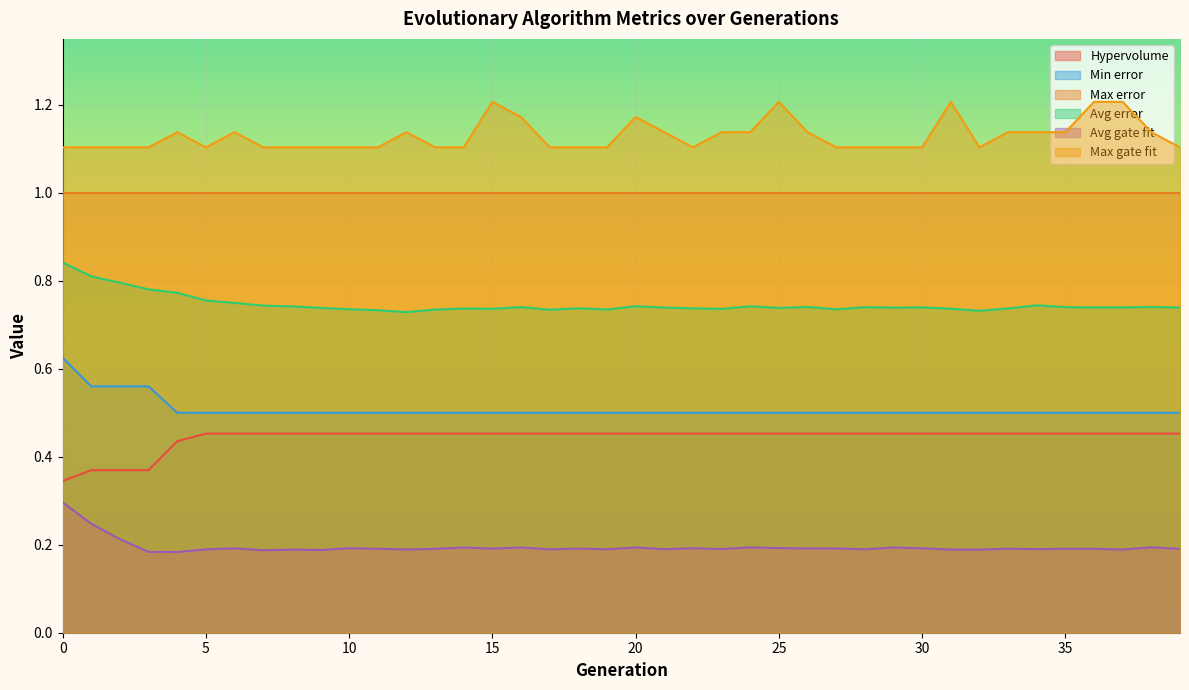

Which series has the largest total across all categories?

Max gate fit